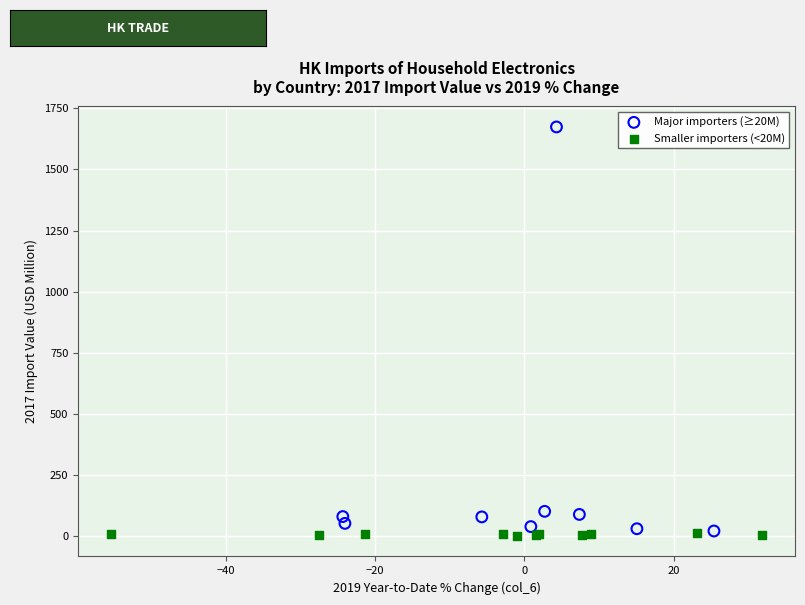

Which series reaches the maximum Y coordinate?

Major importers (≥20M)